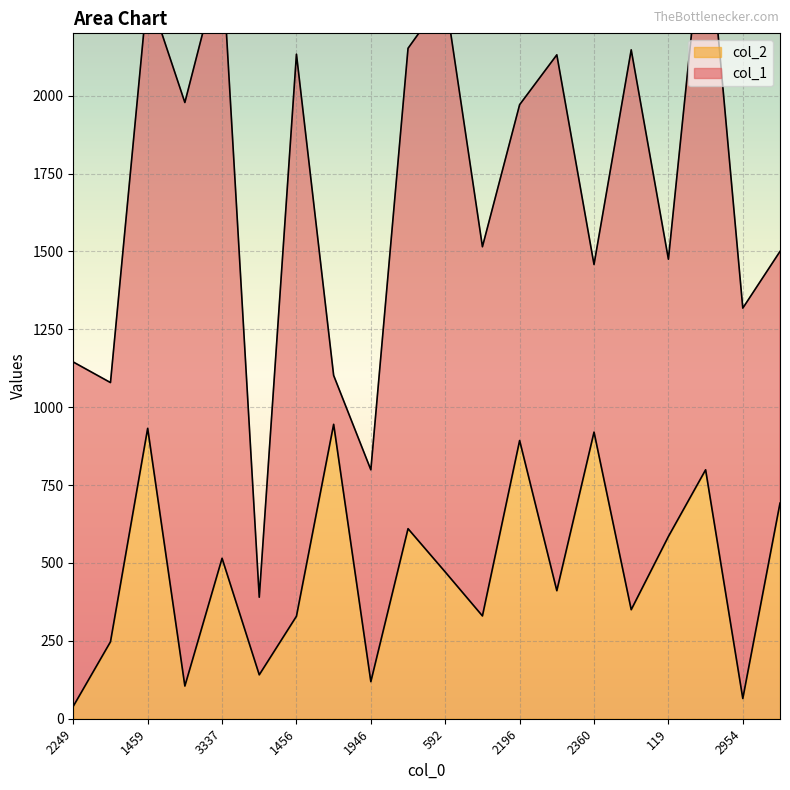

What is the maximum value for col_2?

945